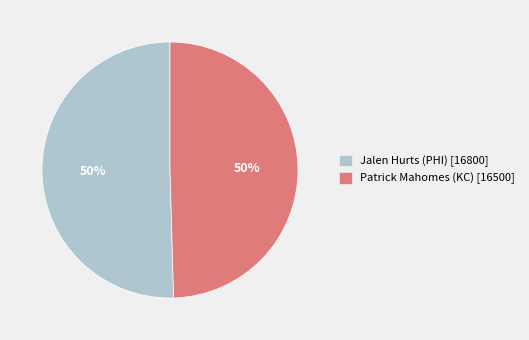

How many slices are in this pie chart?

2